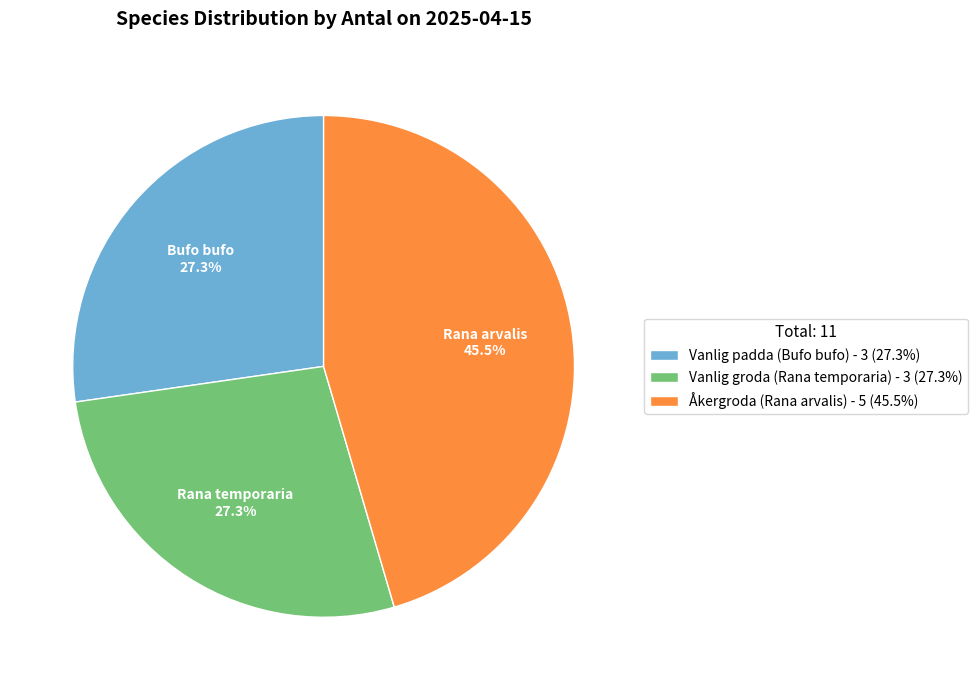

Approximately how many times larger is the value at Vanlig groda (Rana temporaria) - 3 (27.3%) compared to Vanlig padda (Bufo bufo) - 3 (27.3%)?

1.0